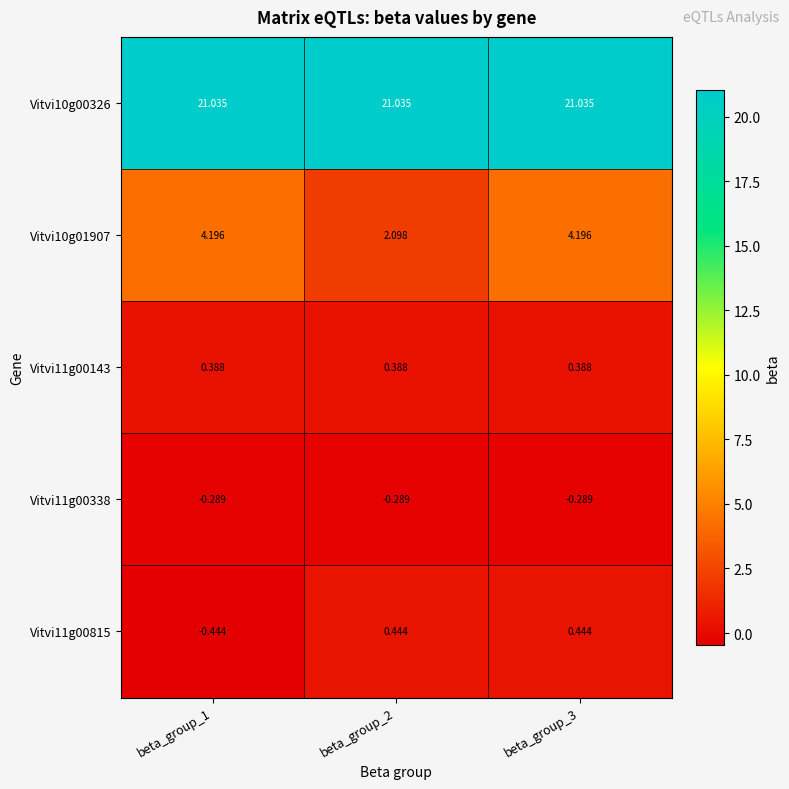

Is the value of Vitvi11g00338 at beta_group_3 greater than the value of Vitvi10g01907 at beta_group_3?

No